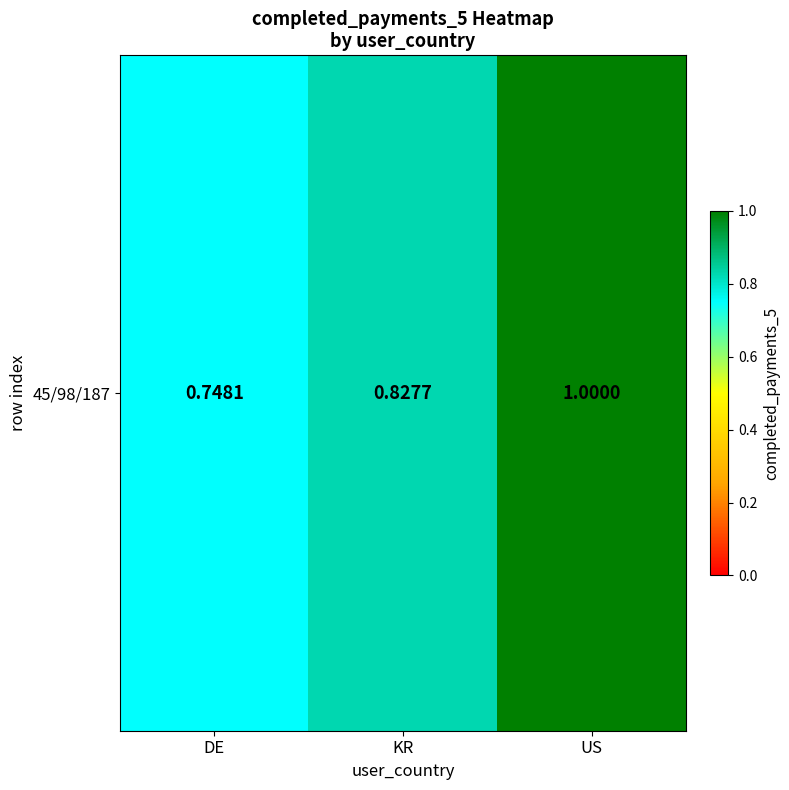

What is the sum of all values?

2.6